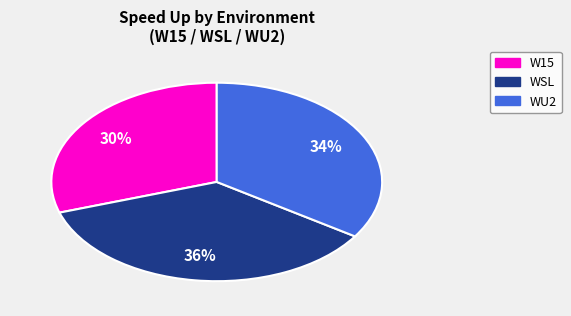

Which category has the biggest portion of the pie?

WSL